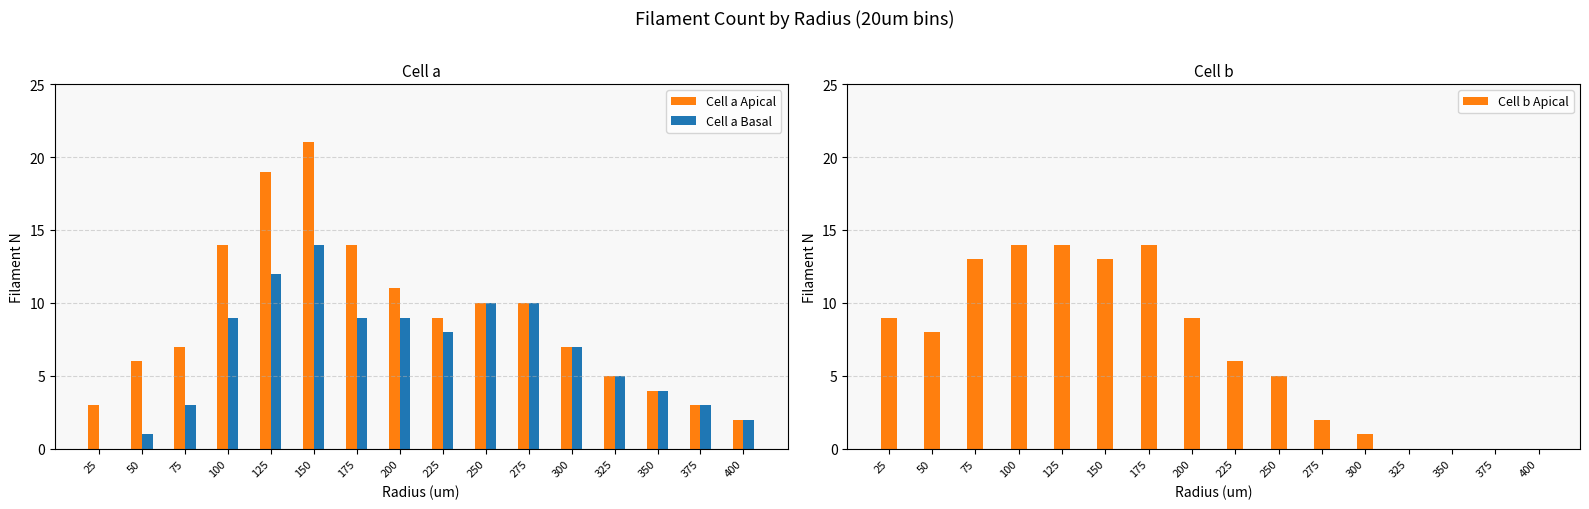

How many positive values does the Cell b Apical series have?

12